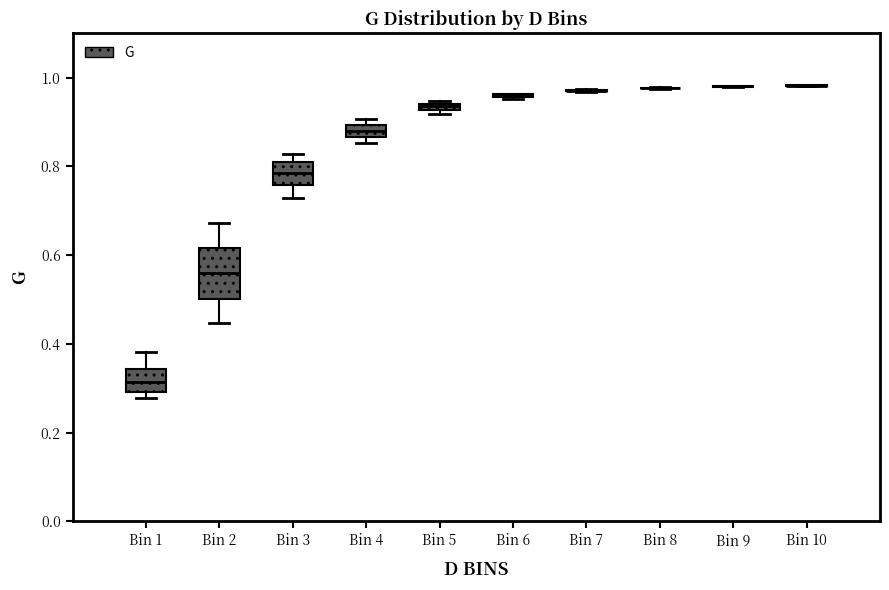

Comparing the boxes themselves (not the whiskers), which one is the tallest?

Bin 2